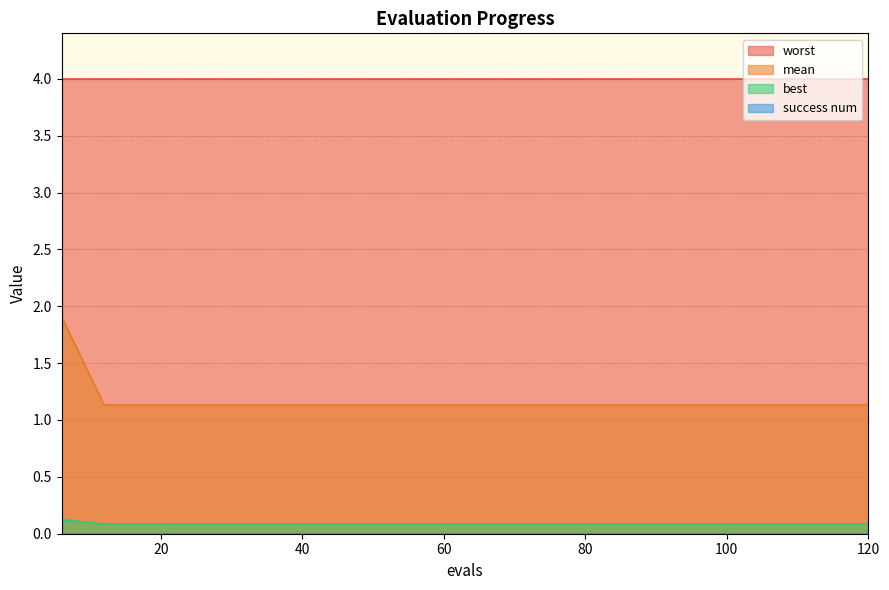

Which series has the largest total across all categories?

worst